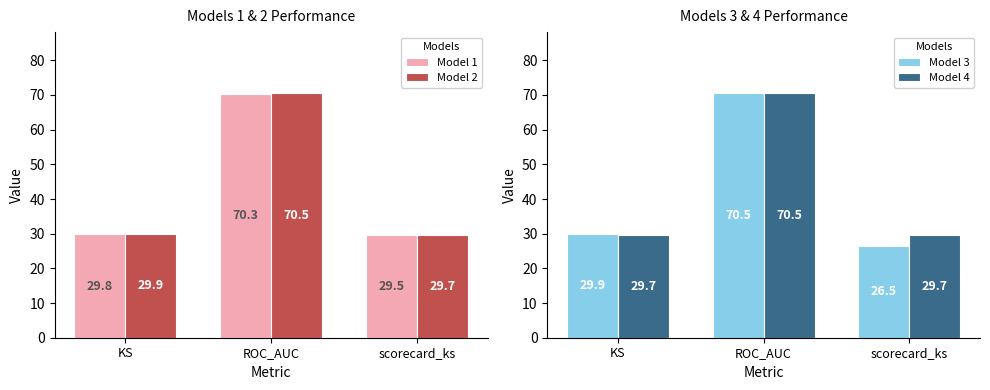

Rank the series at KS from lowest to highest value.

Model 4, Model 1, Model 2, Model 3